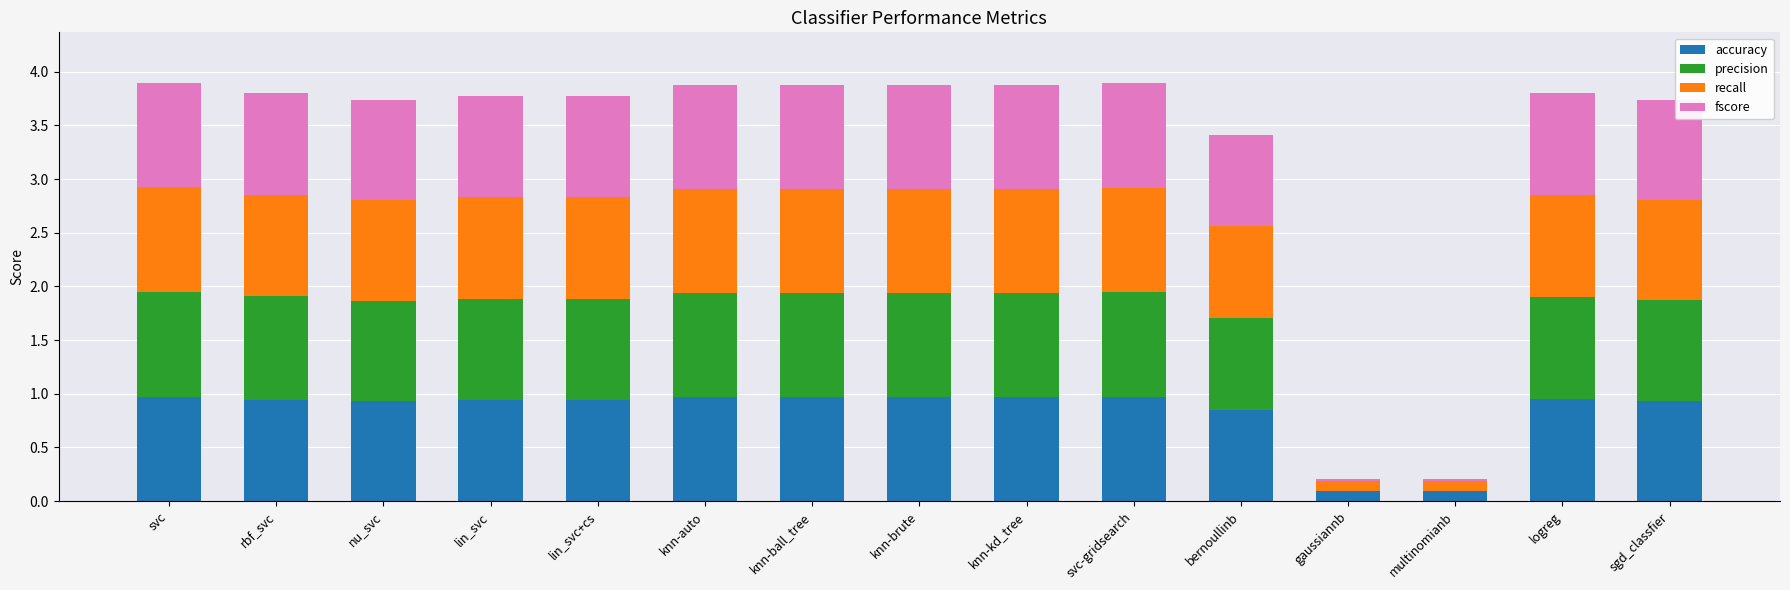

What is the total value across all series at nu_svc?

3.7